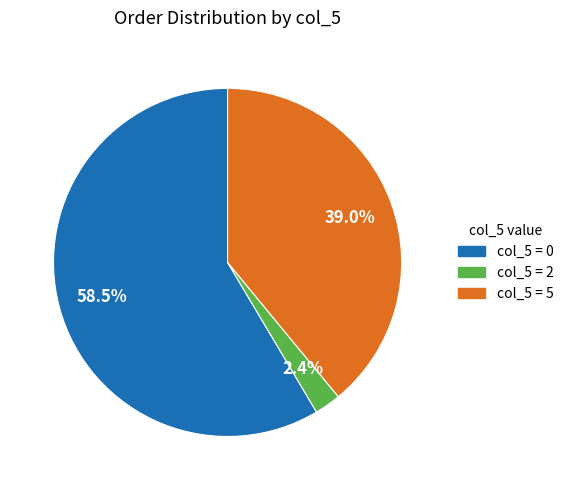

Does any single category account for the majority?

Yes